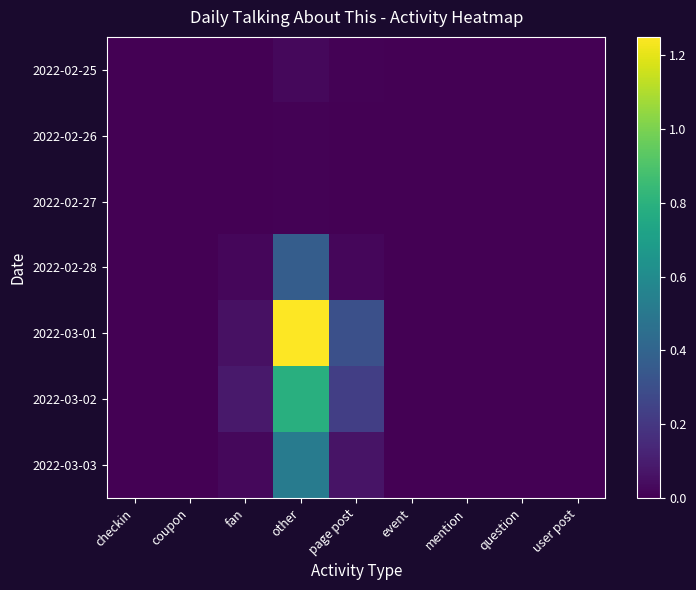

What is the highest value of the 2022-02-28 series?

0.4